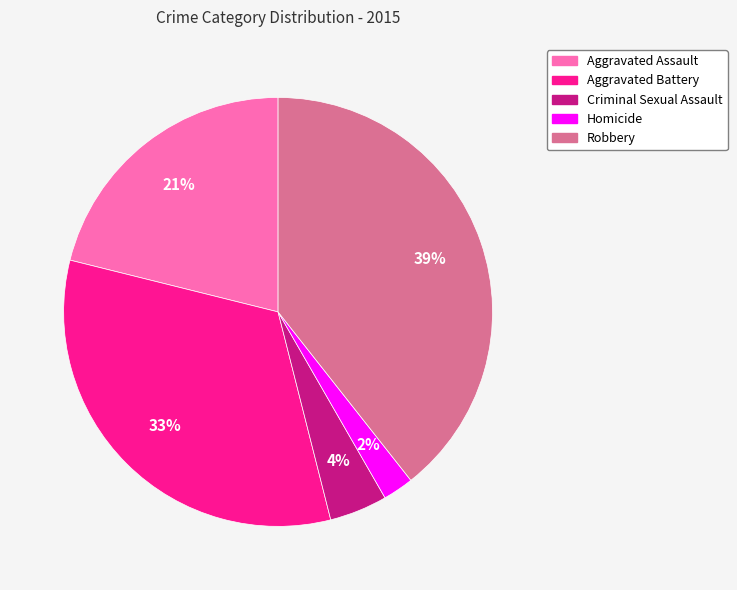

What percentage is the Aggravated Assault slice, to the nearest percent?

21%